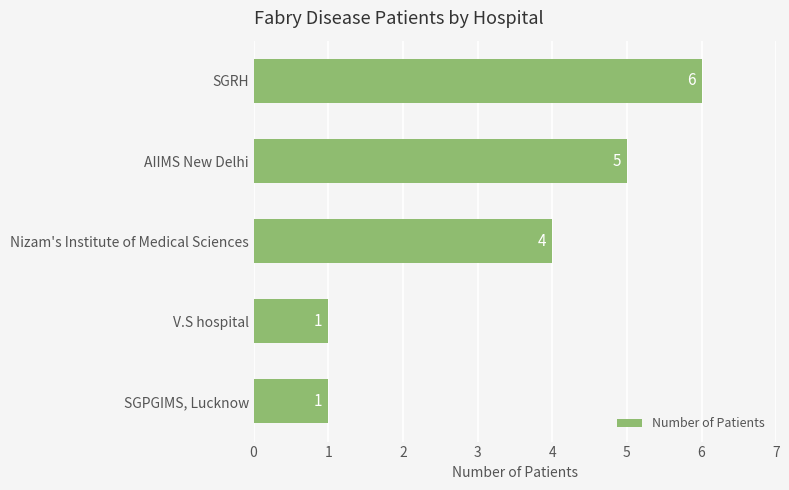

Reading bottom to top, what are all the values shown in this chart?

SGPGIMS, Lucknow=1	V.S hospital=1	Nizam's Institute of Medical Sciences=4	AIIMS New Delhi=5	SGRH=6